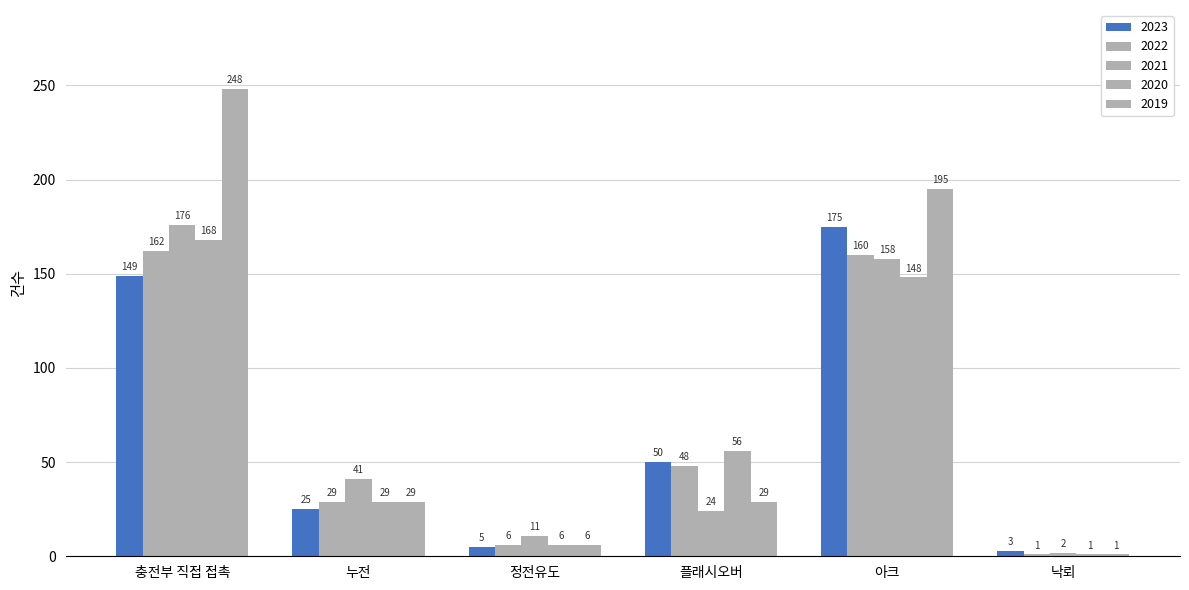

At which label does 2019 reach its minimum?

낙뢰